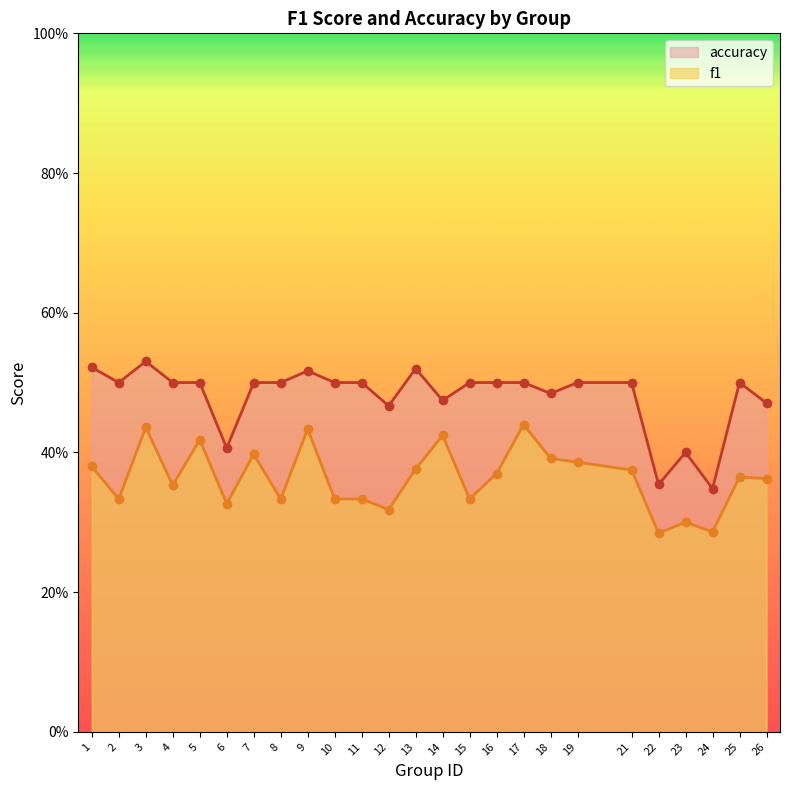

What is the greatest value displayed?

0.5